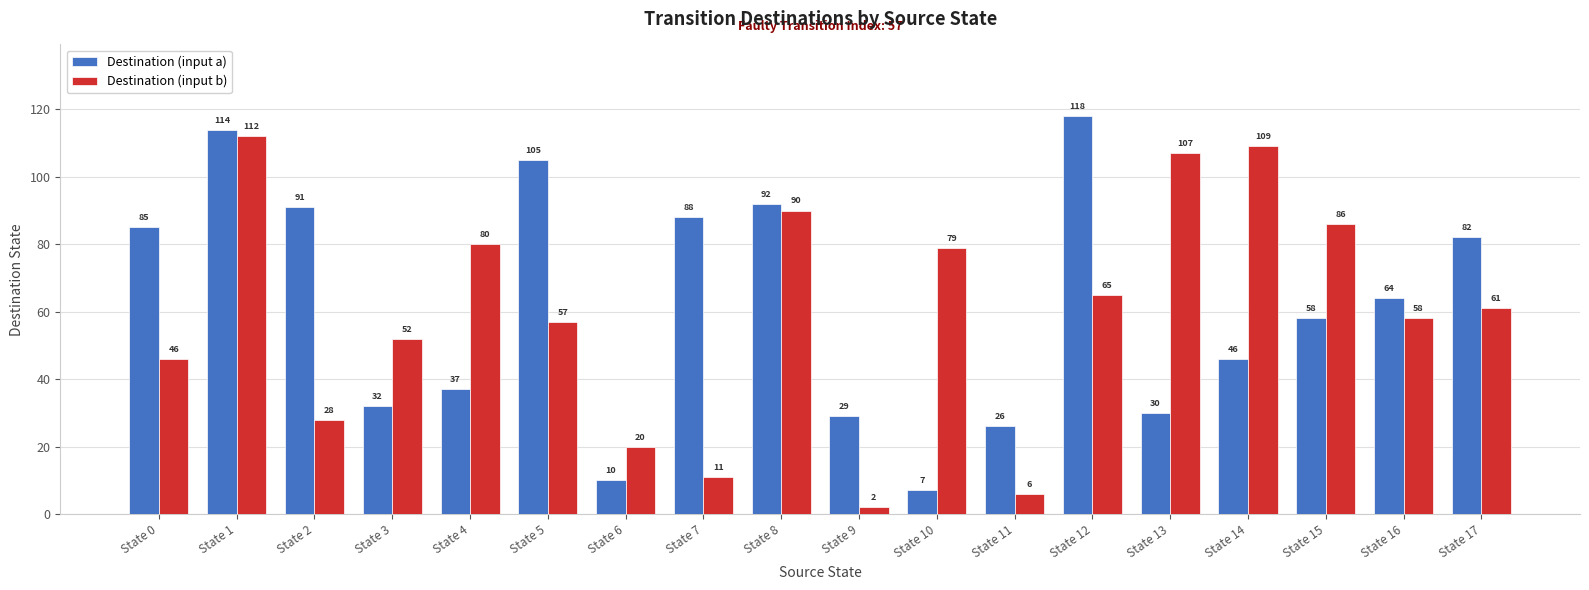

Reading left to right, list all the values displayed in this chart.

Destination (input a): 85	114	91	32	37	105	10	88	92	29	7	26	118	30	46	58	64	82
Destination (input b): 46	112	28	52	80	57	20	11	90	2	79	6	65	107	109	86	58	61